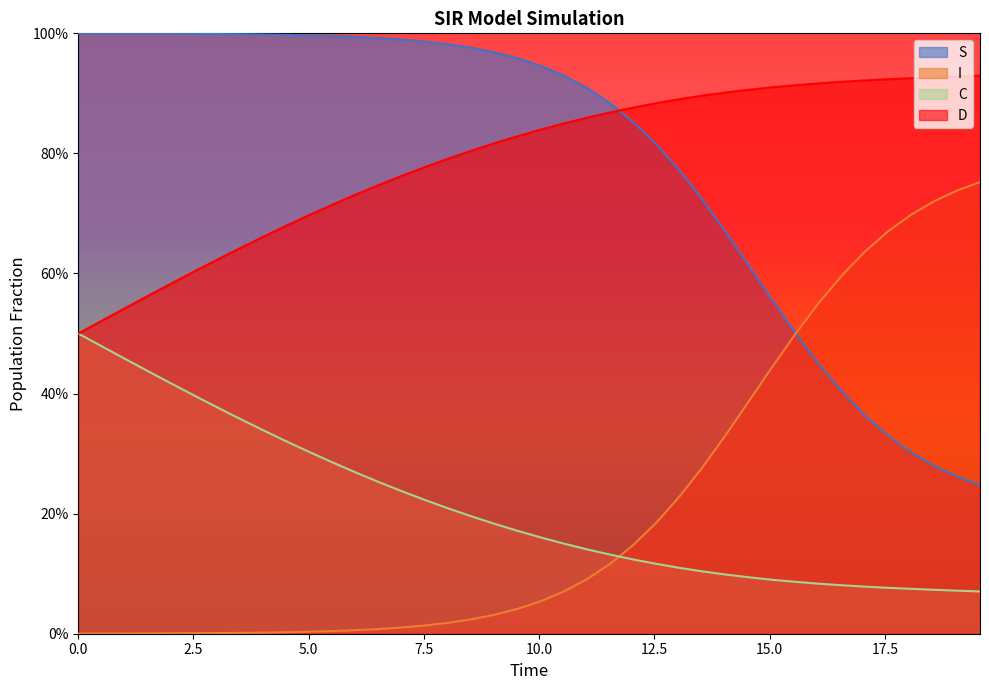

How many times do I and C cross each other?

1